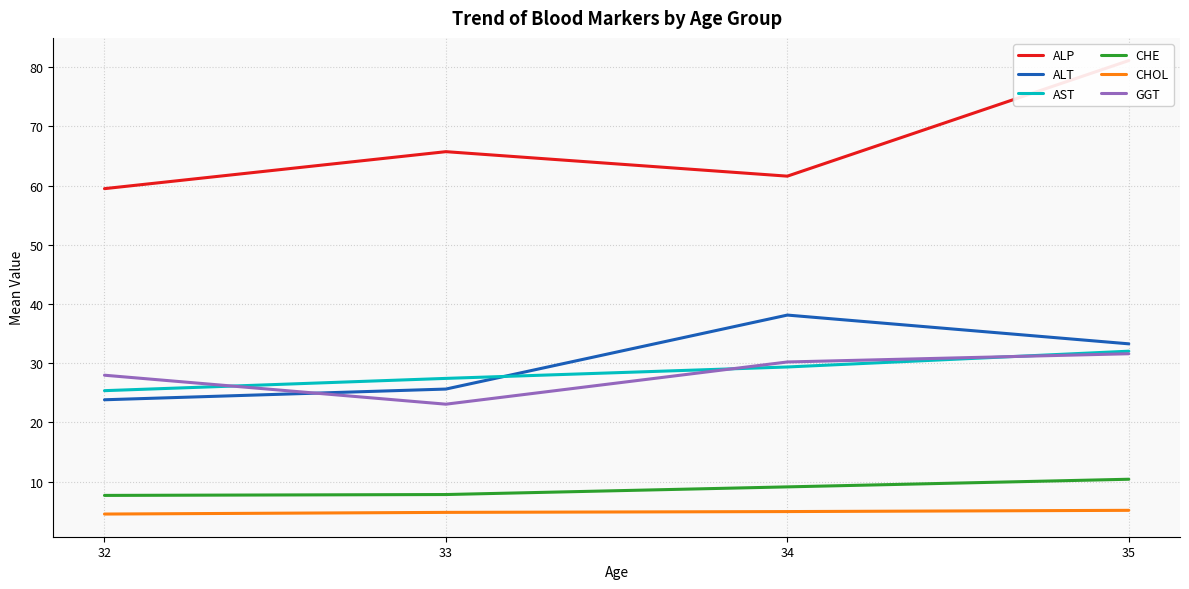

Is it true that GGT equals 49.1 at 32?

False